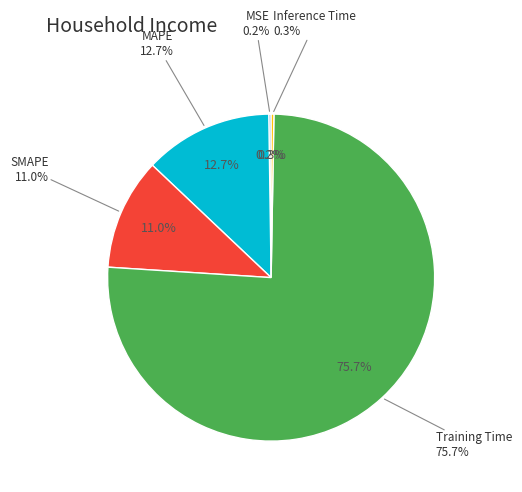

Is it true that SMAPE is 1% of the pie?

False